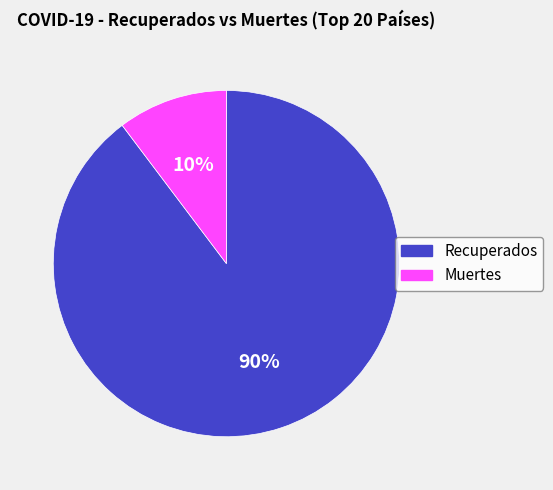

To the nearest percent, what is the average slice percentage?

50%